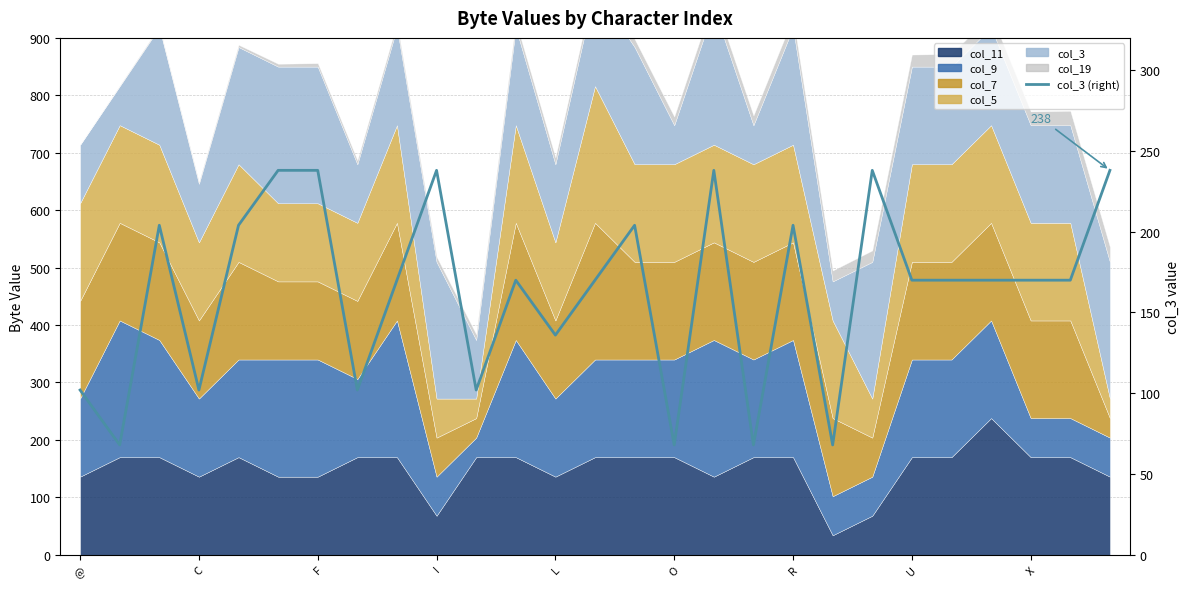

Between F and 23, which is larger?

F